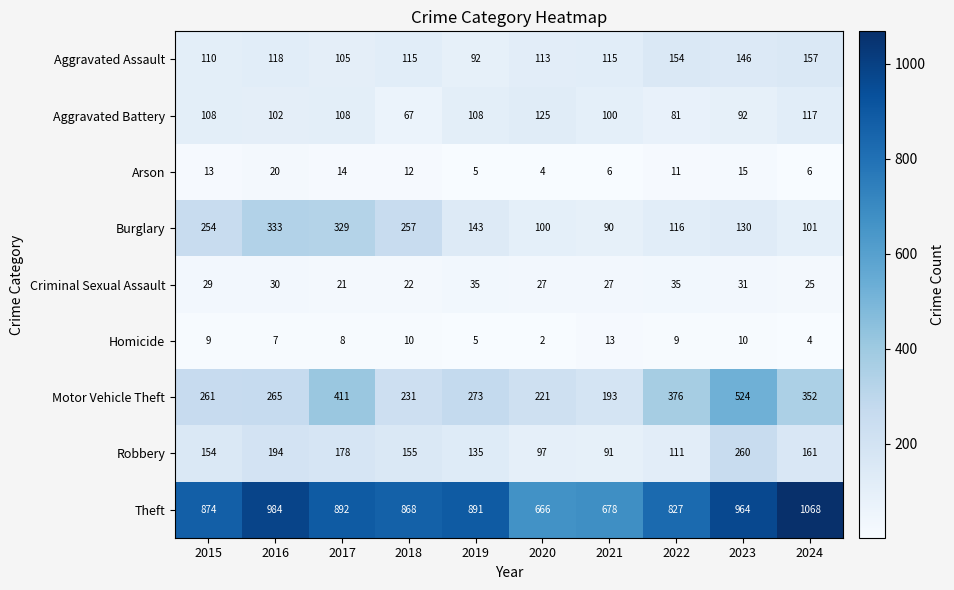

What is the spread (max minus min) of values at 2024?

1064